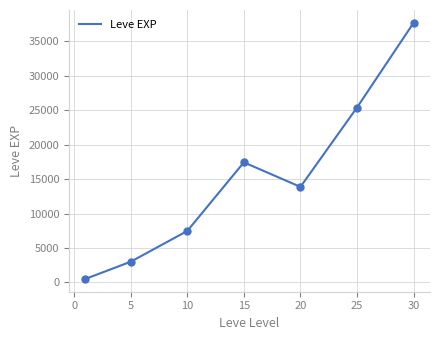

What is the sum of all values?

105440.2